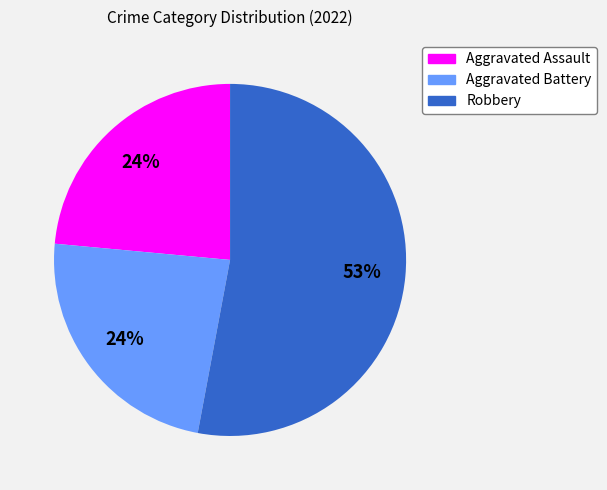

Is there a majority slice in this chart?

Yes